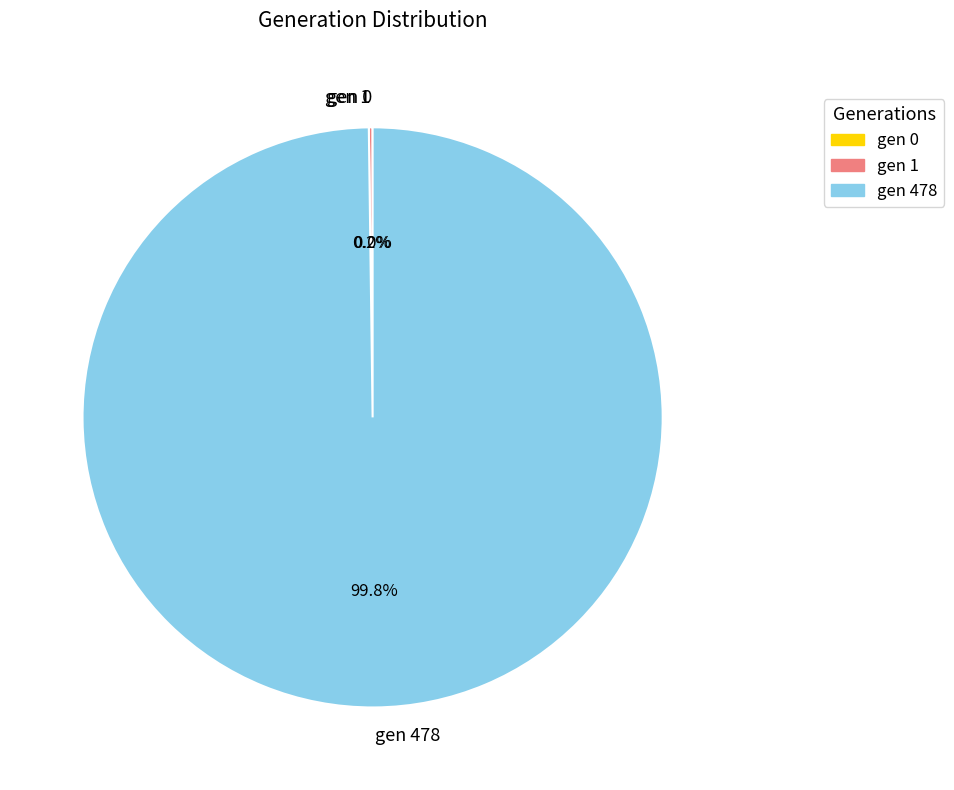

What is the change in value from gen 0 to gen 478?

+478